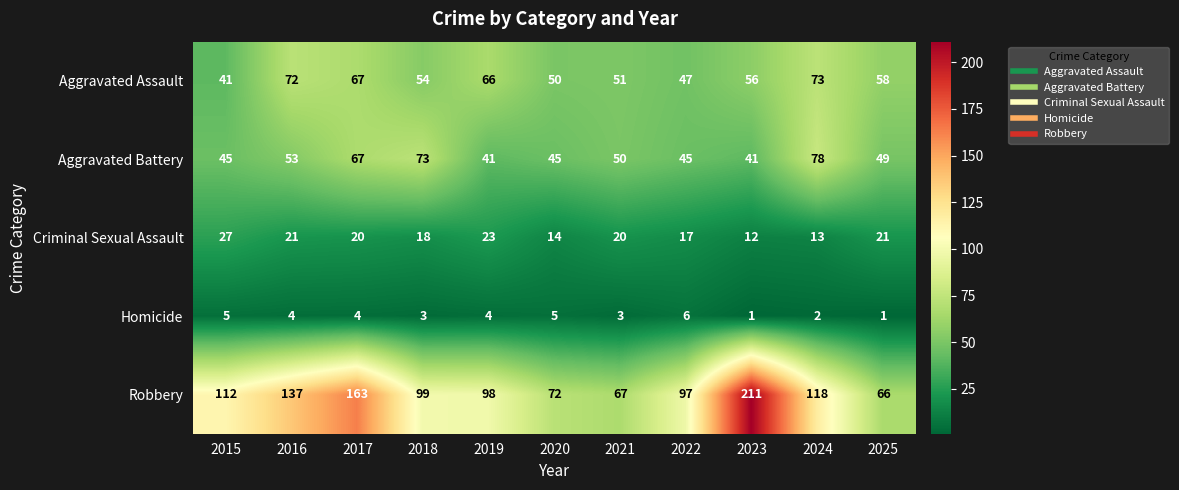

What is the maximum value for Homicide?

6